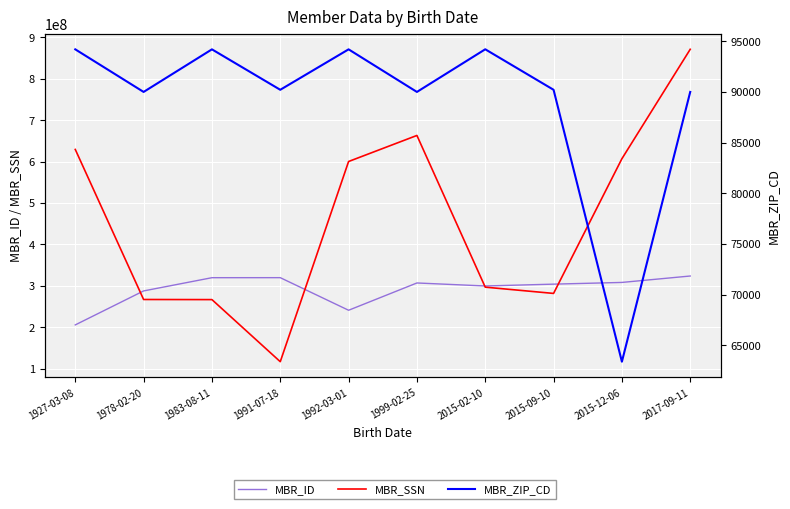

At how many categories does at least one series exceed 280134832?

10